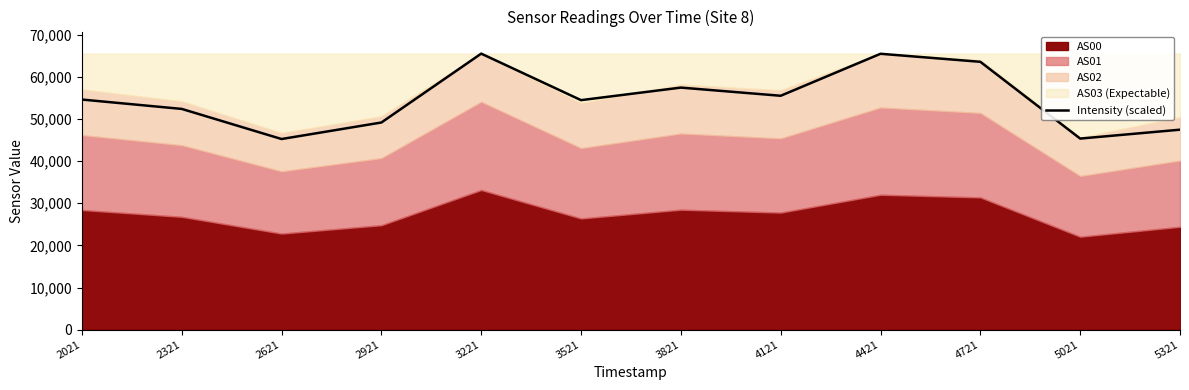

Does the chart display data point markers on the line(s)?

No